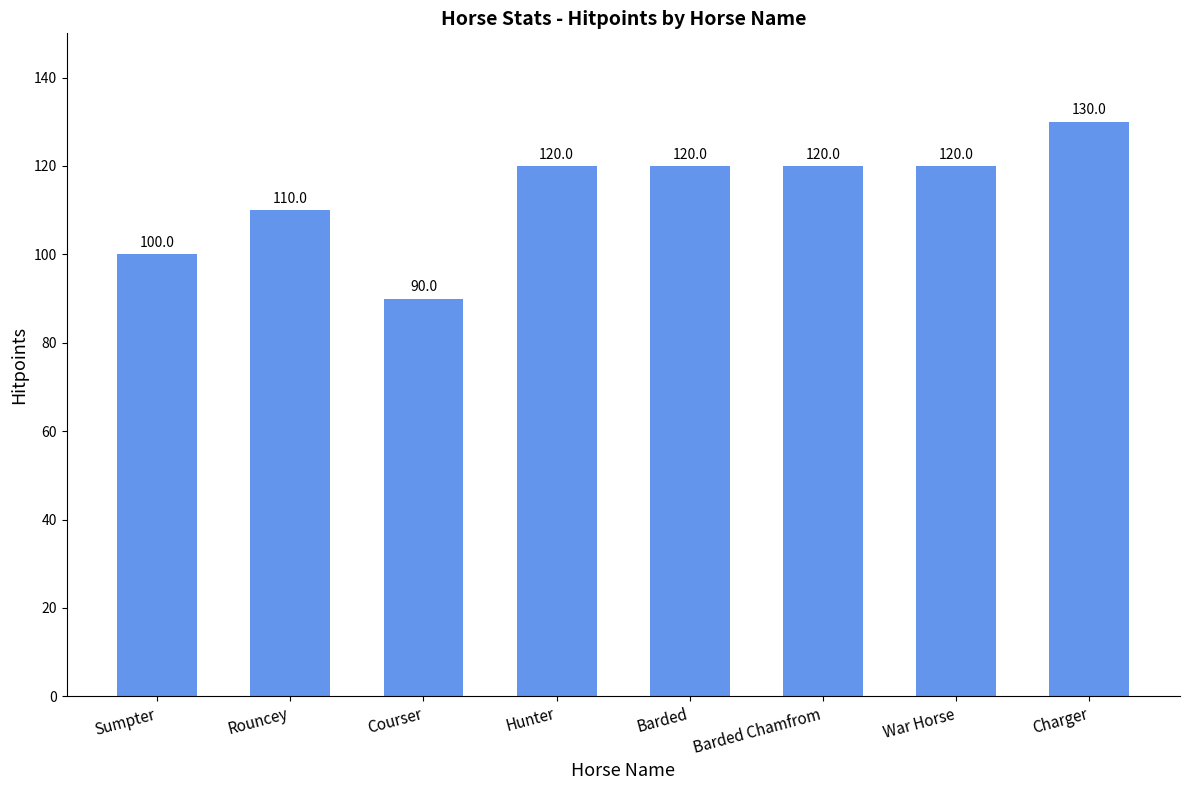

What is the average value?

114